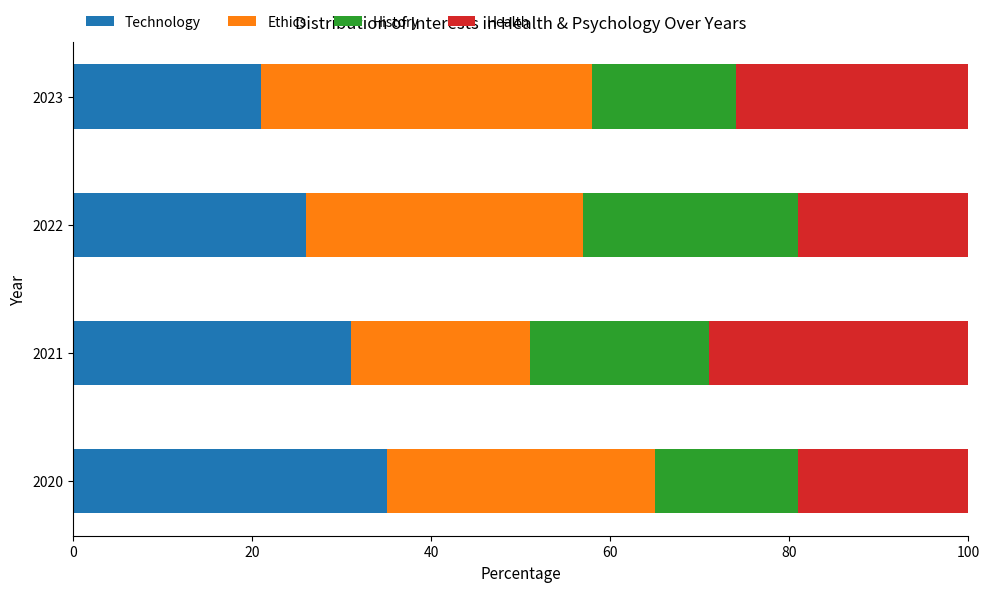

What are all the series names shown in the legend?

Technology, Ethics, History, Health